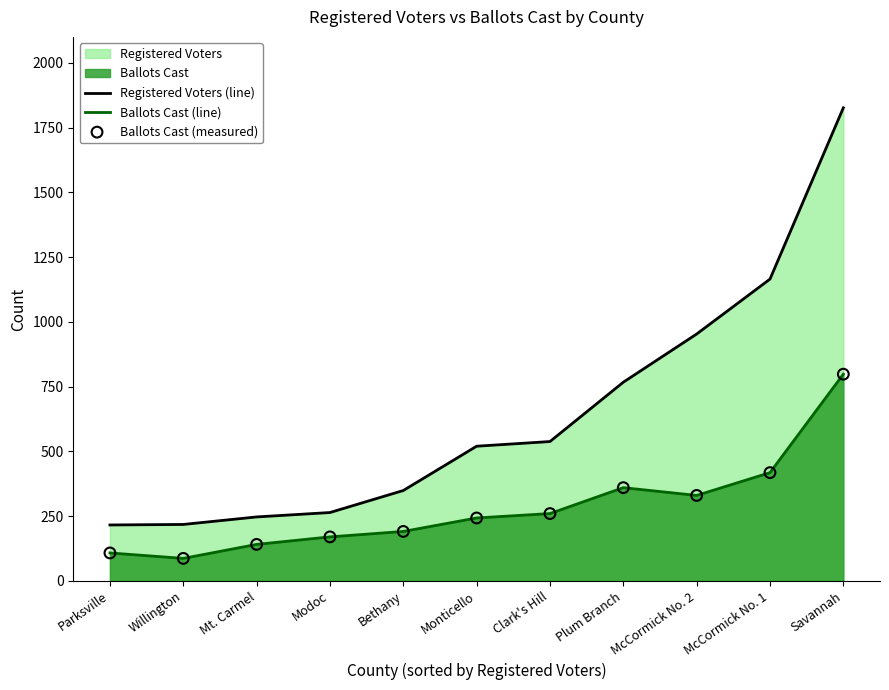

What is the difference between the Ballots Cast (line) values at Clark's Hill and Plum Branch?

100